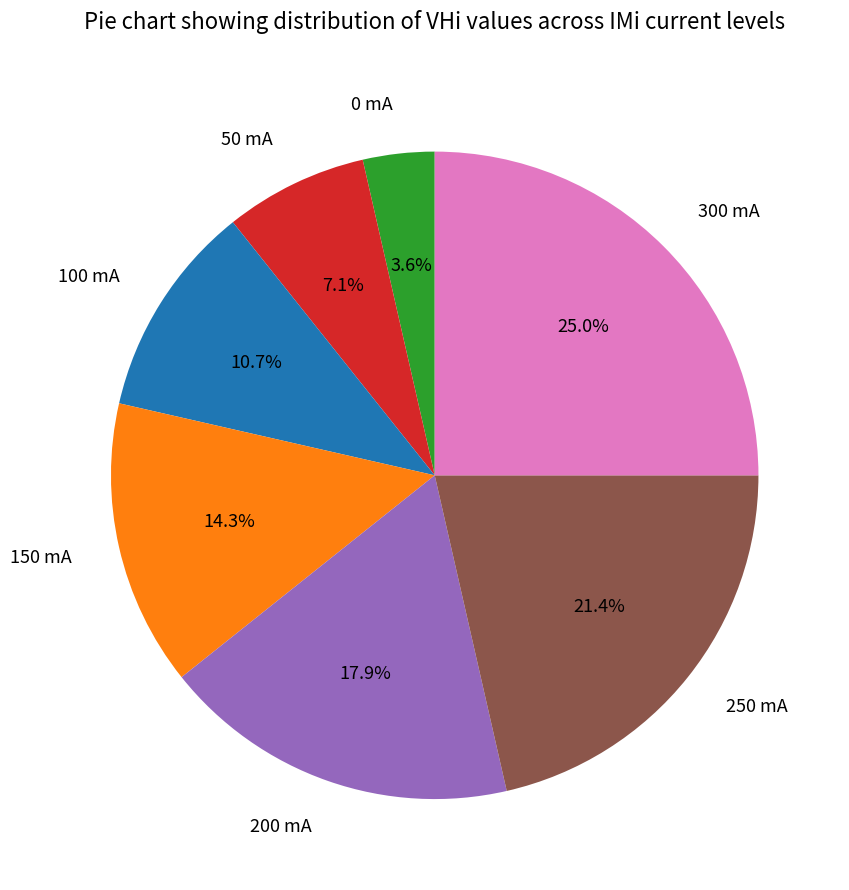

What is the total percentage of 0 mA and 300 mA?

28.6%